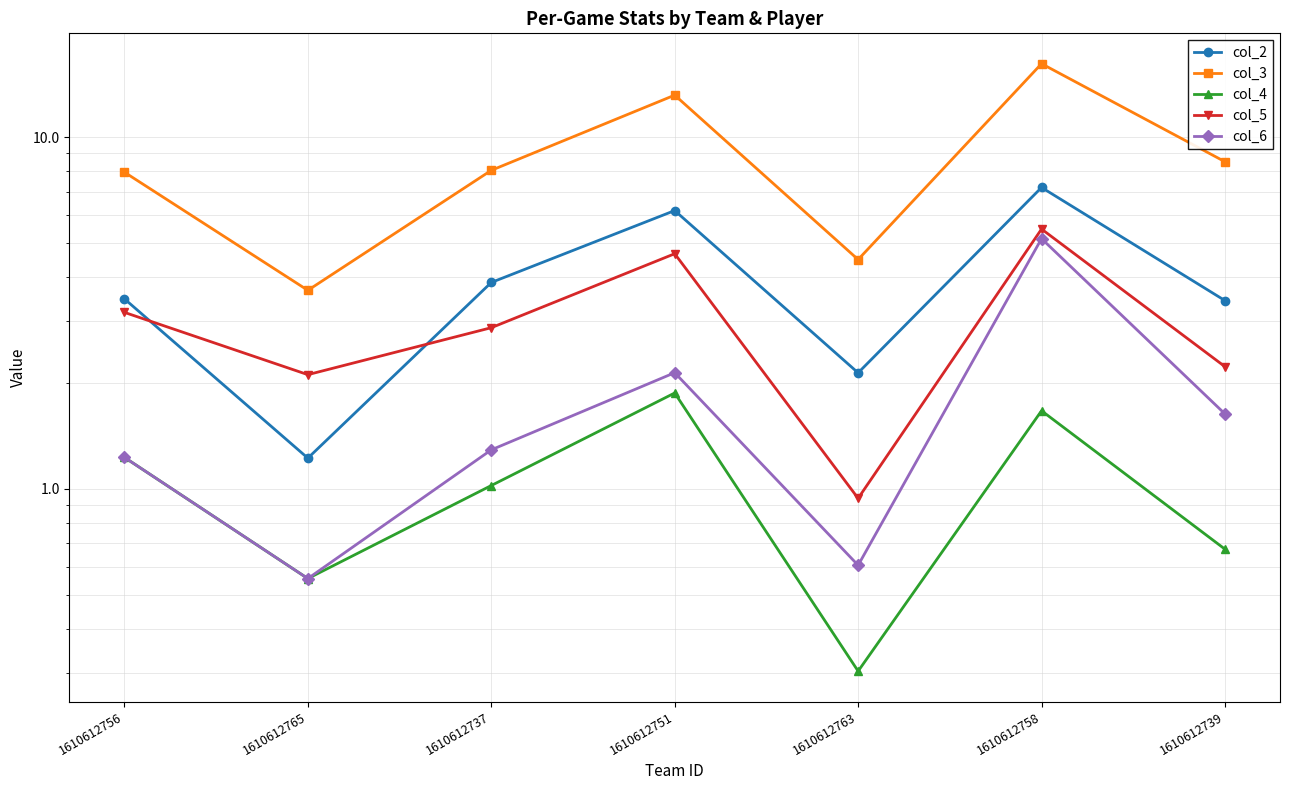

What is the maximum value shown in the chart?

16.2